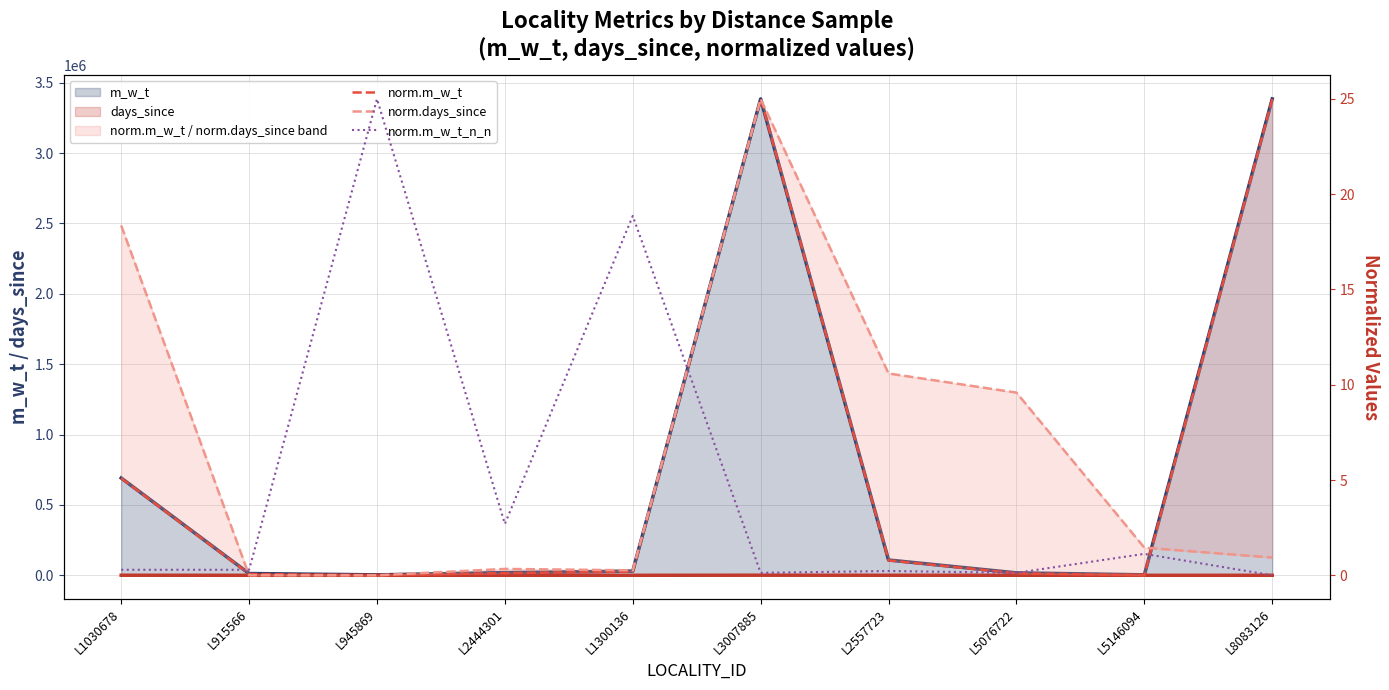

What is the sum of the norm.days_since values at L1300136 and L5146094?

1.7